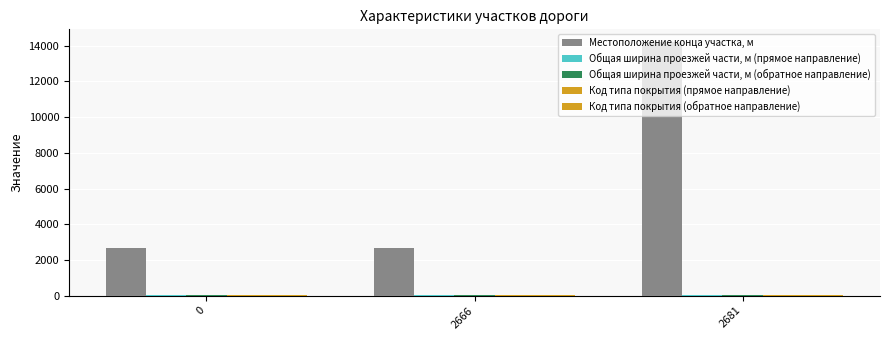

Where is Местоположение конца участка, м nearest to the value 8440?

2666